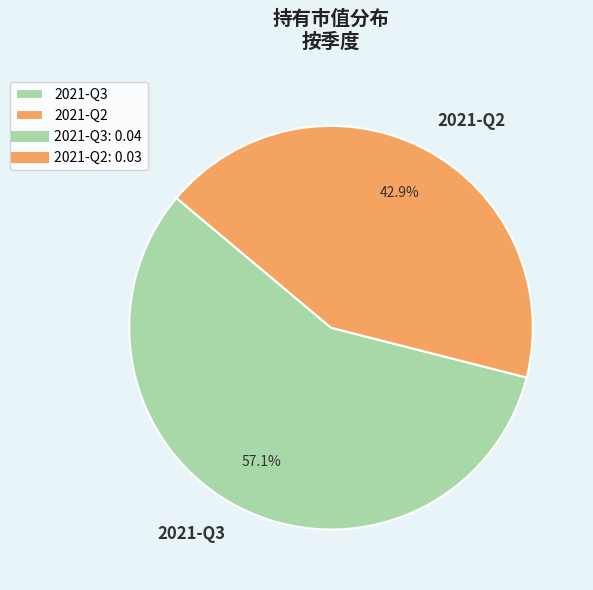

To the nearest percent, what is the average slice percentage?

50%